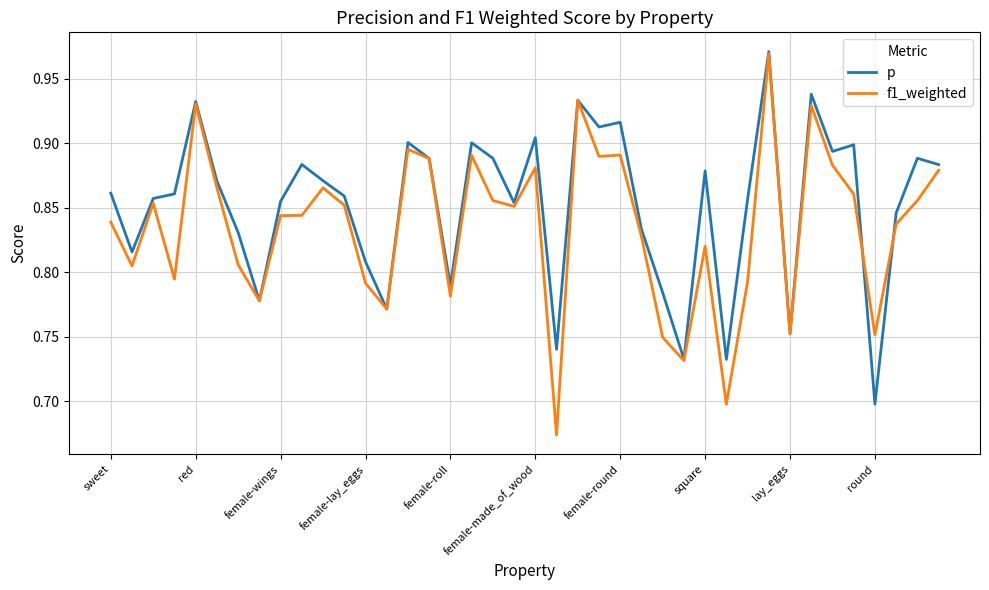

List the series in order of their overall mean, lowest first.

f1_weighted, p